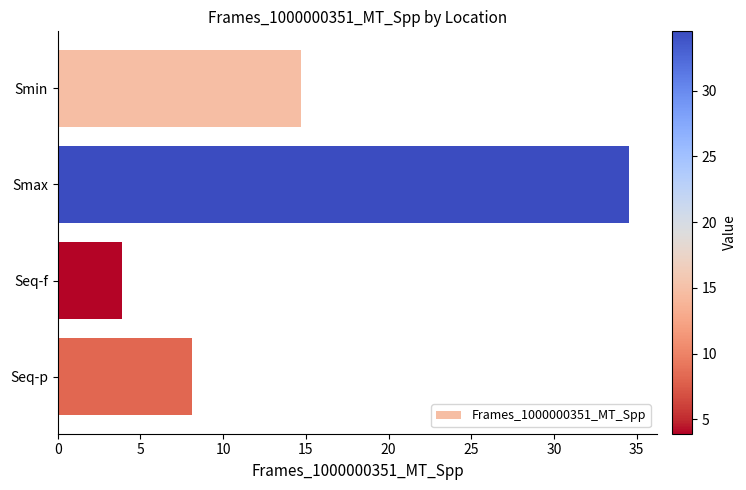

List the labels in order of value, smallest first.

Seq-f, Seq-p, Smin, Smax